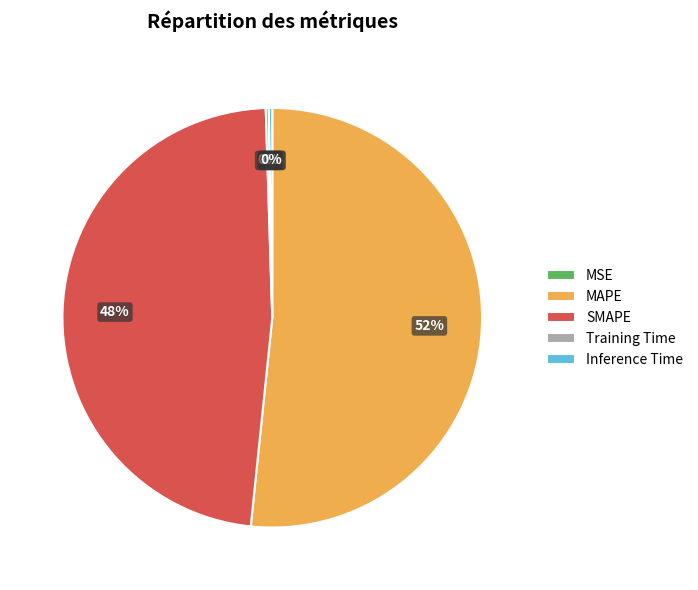

Which has a higher value, MAPE or SMAPE?

MAPE